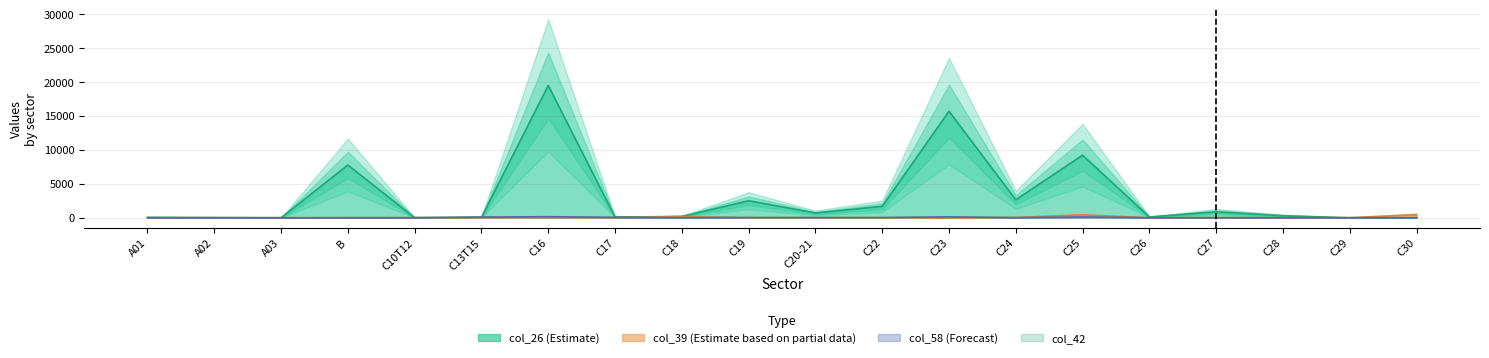

How many times do col_58 and col_39 cross each other?

5